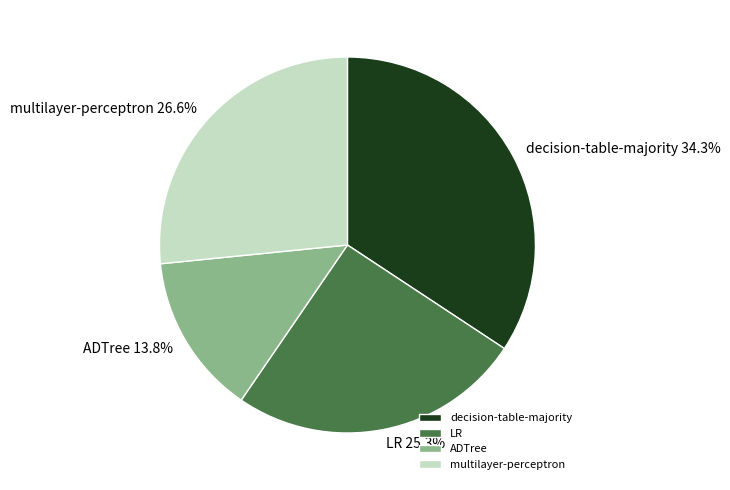

To the nearest percent, what percentage of the pie is LR?

25%